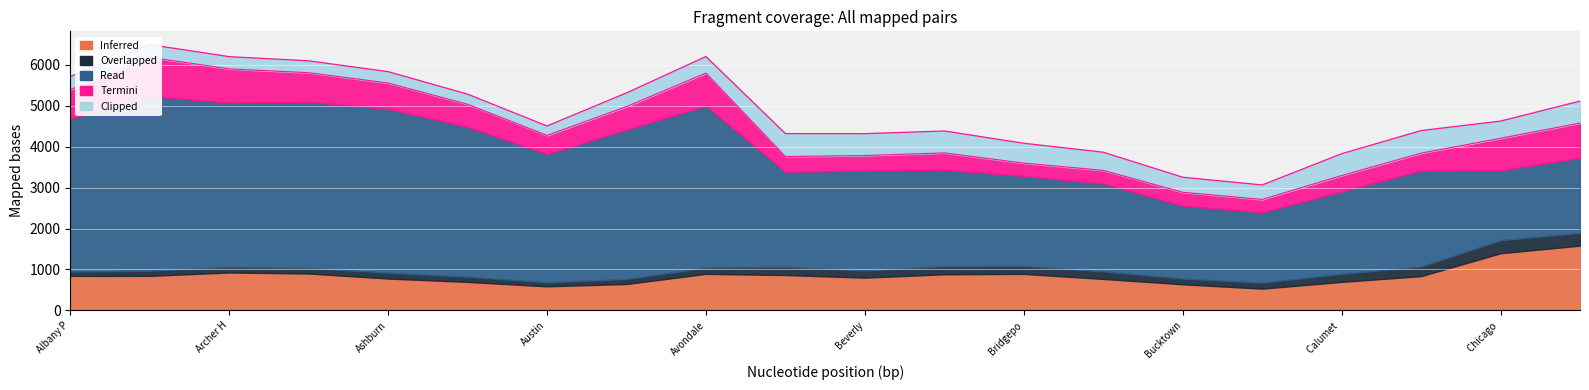

True or false: Inferred has more than 2 points higher than both neighbors.

True